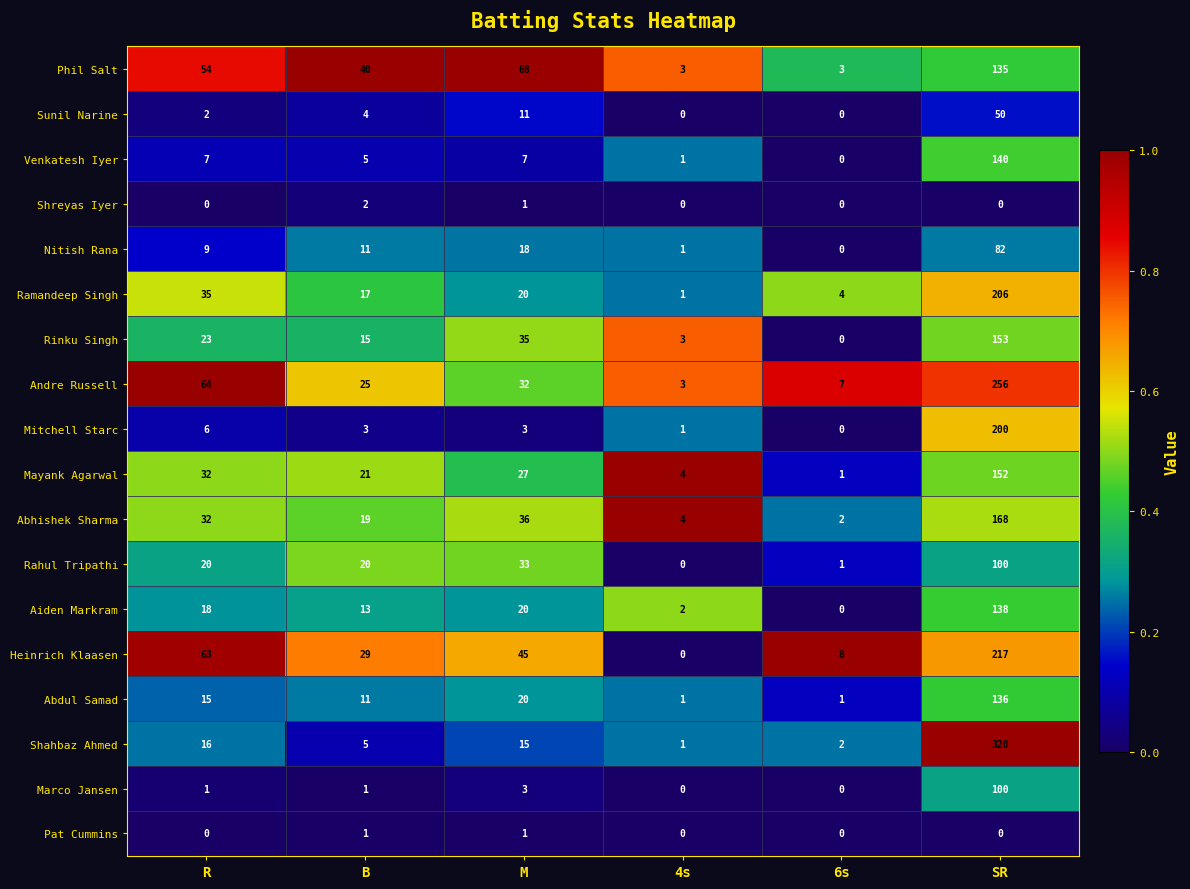

Between B and 4s, which series saw the biggest shift?

Phil Salt